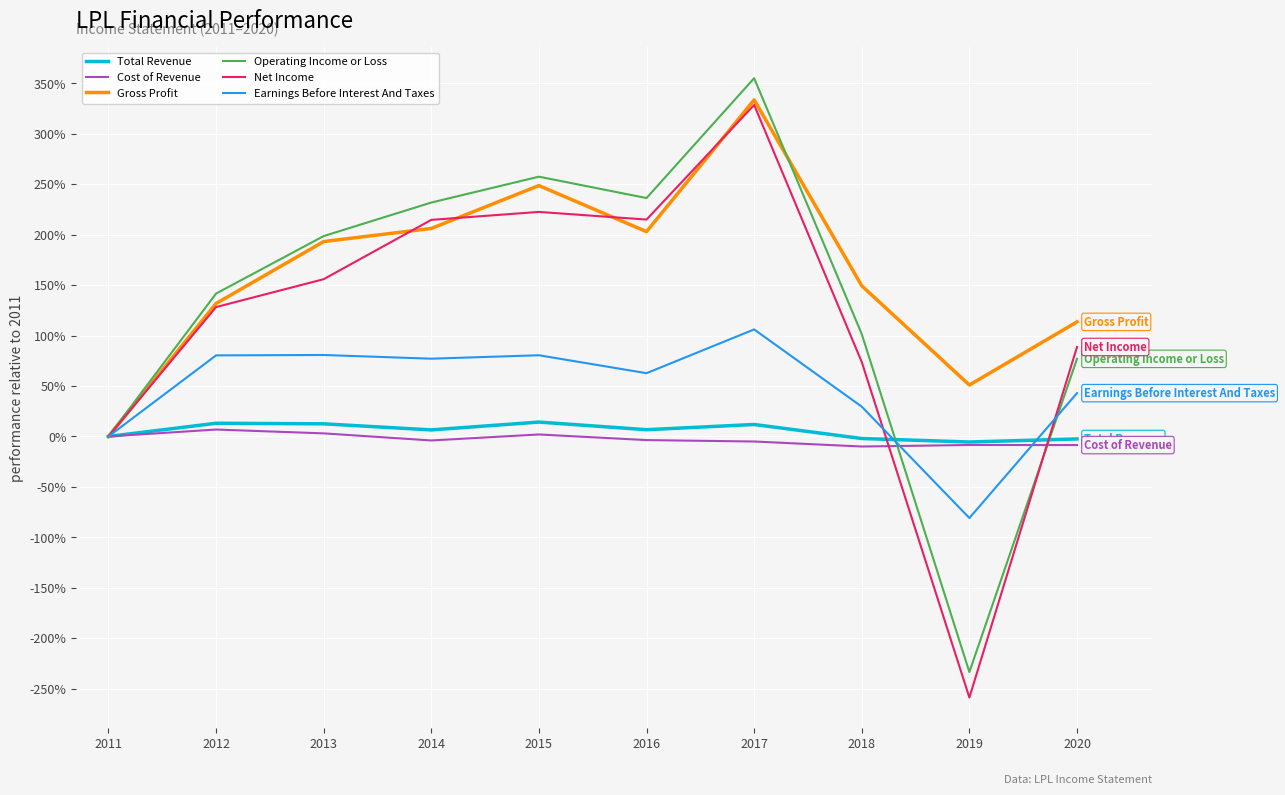

What are all the series names shown in the legend?

Total Revenue, Cost of Revenue, Gross Profit, Operating Income or Loss, Net Income, Earnings Before Interest And Taxes